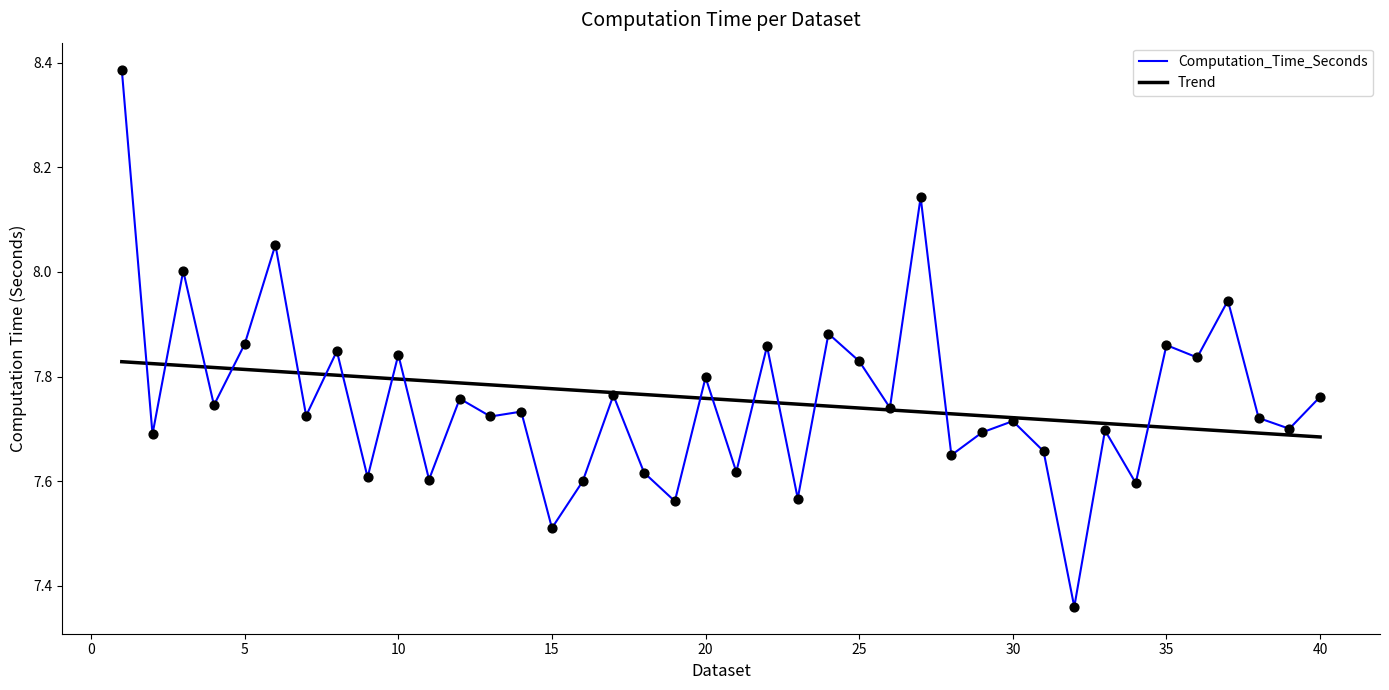

Which series has the largest range (max minus min)?

Computation_Time_Seconds